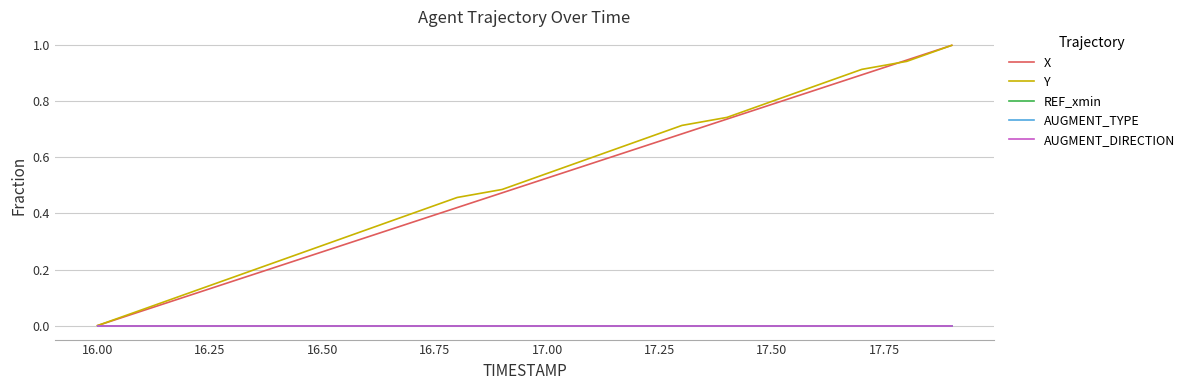

Is this an area chart (filled region under the line)?

No